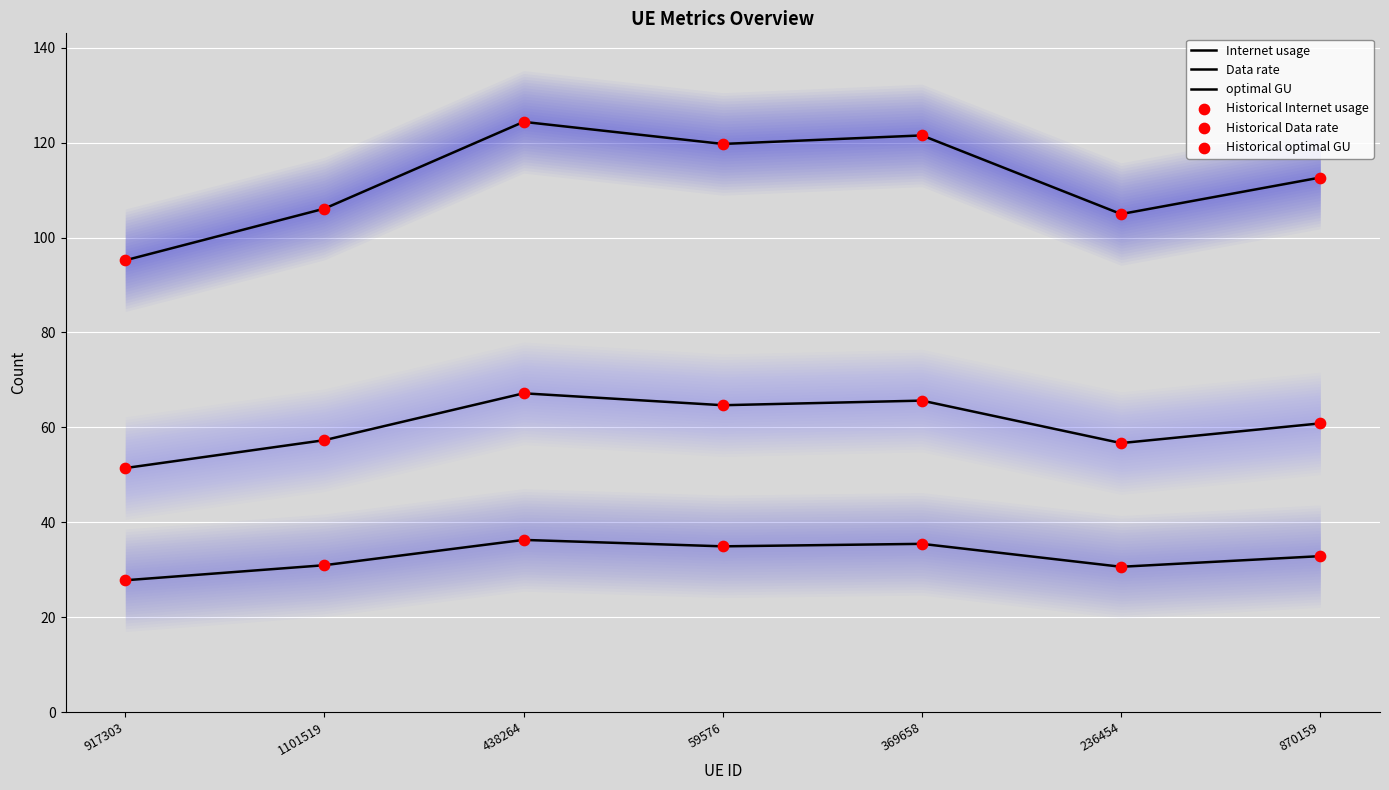

Which series has the largest total across all categories?

Internet usage